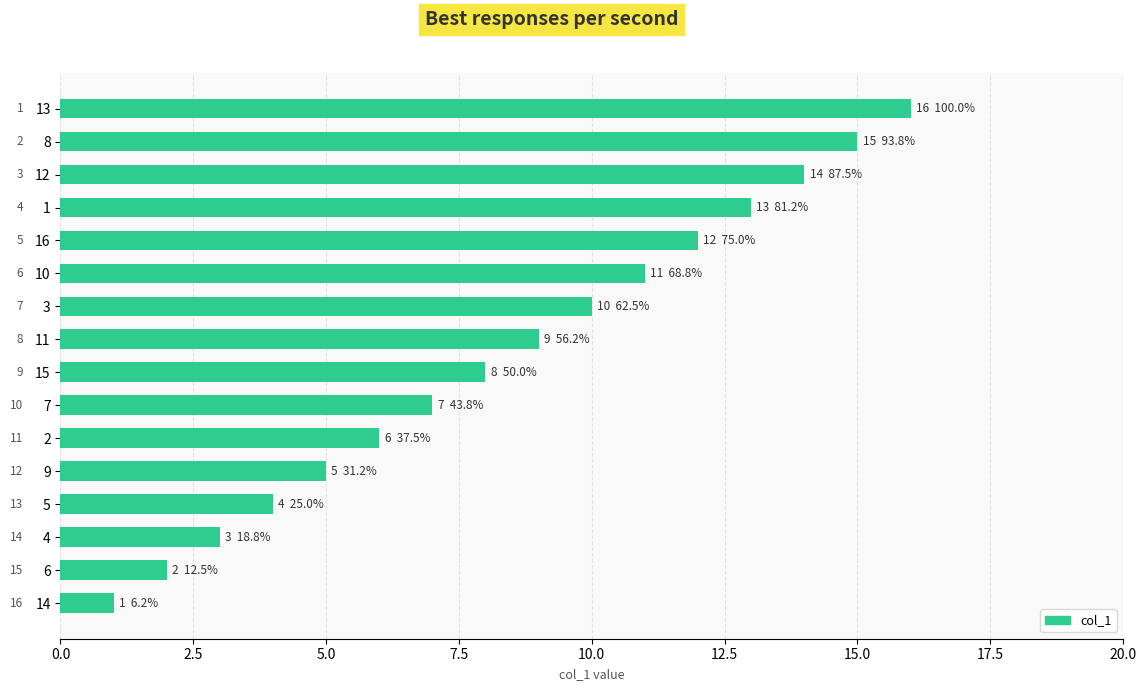

The chart shows a value of 18 at 3. True or false?

False